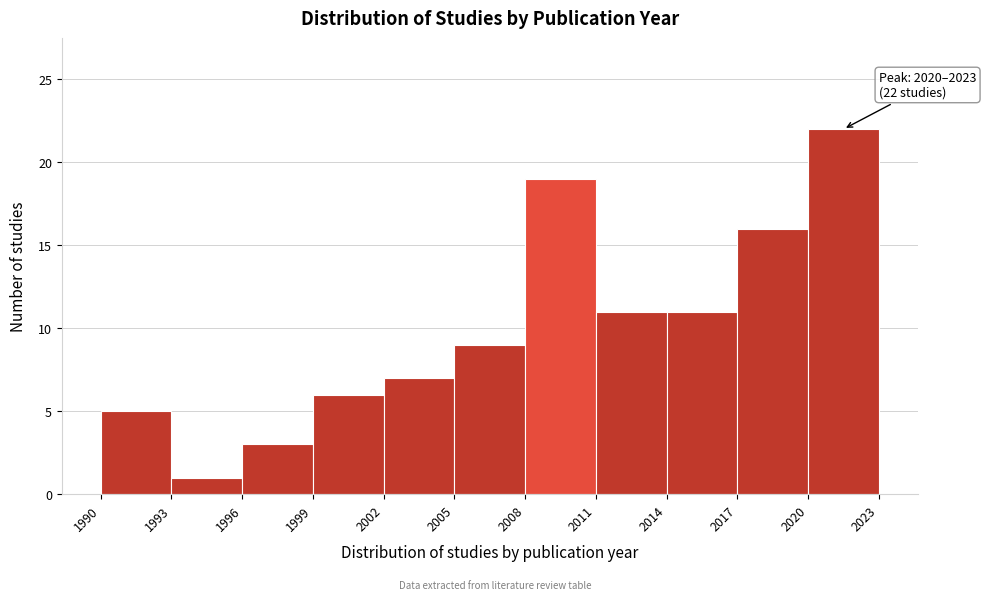

Which range on the x-axis has the tallest bar?

2020 to 2023